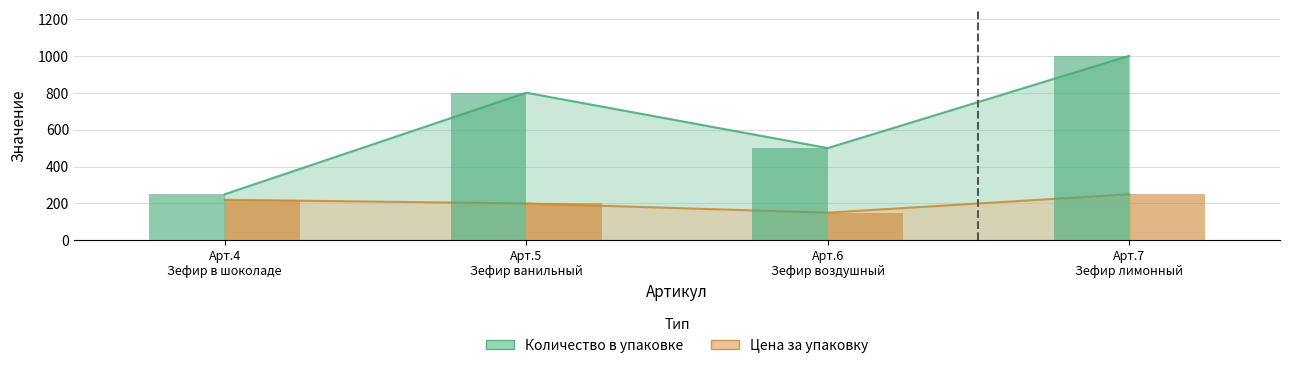

What is the sum of all Цена за упаковку values?

820